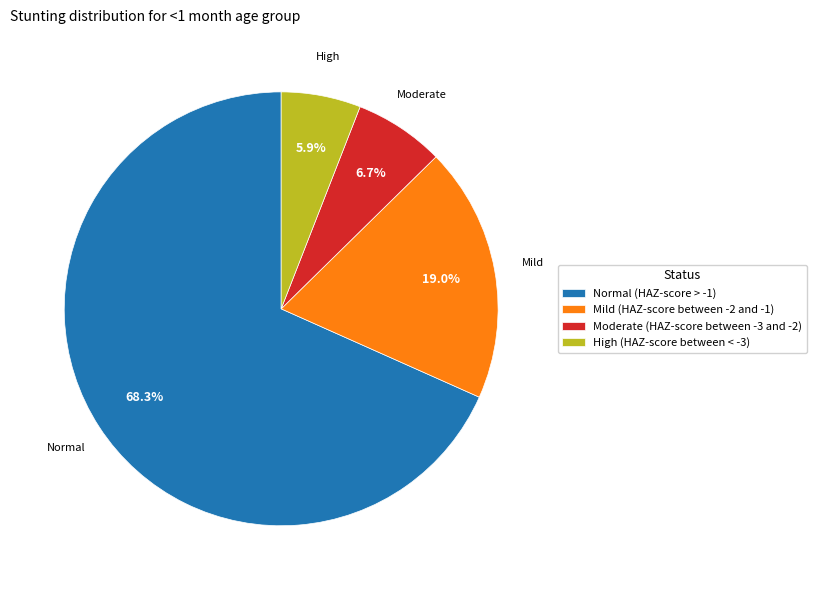

Which slice represents more than half of the pie?

Normal (HAZ-score > -1)